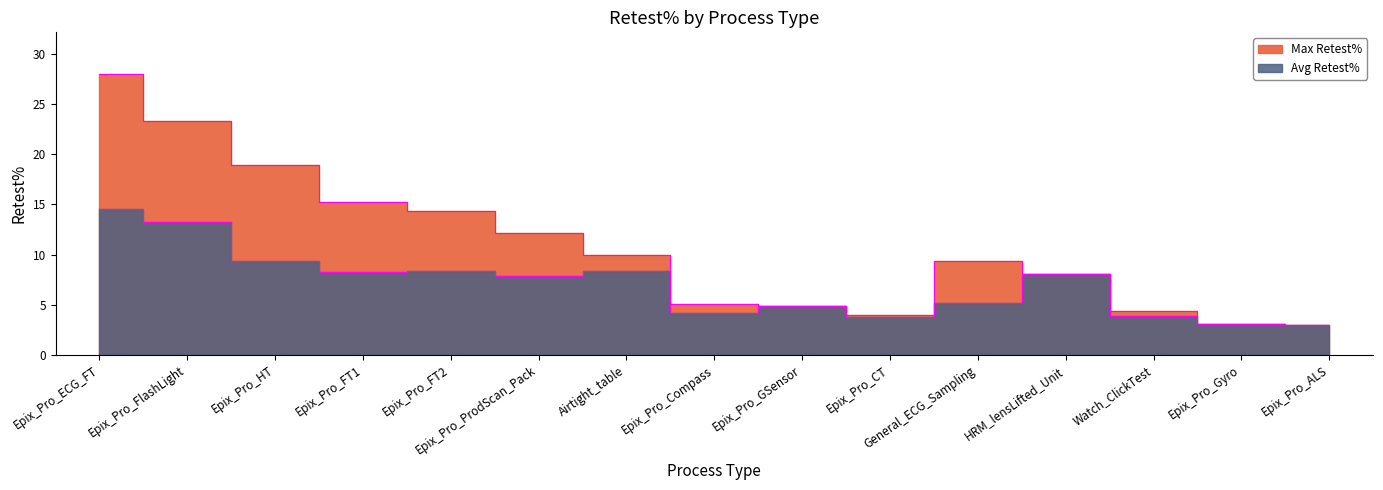

What is the difference between the Max Retest% values at Watch_ClickTest and Epix_Pro_CT?

0.4